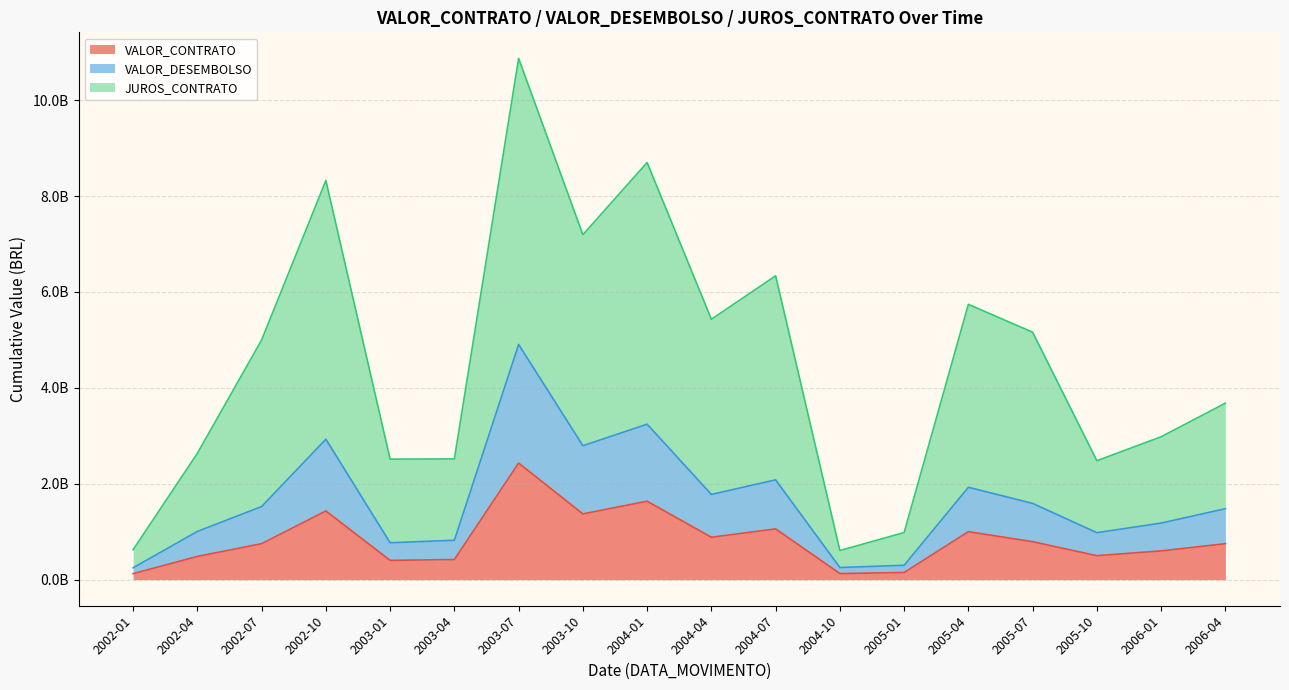

How many lines are shown in the chart?

3